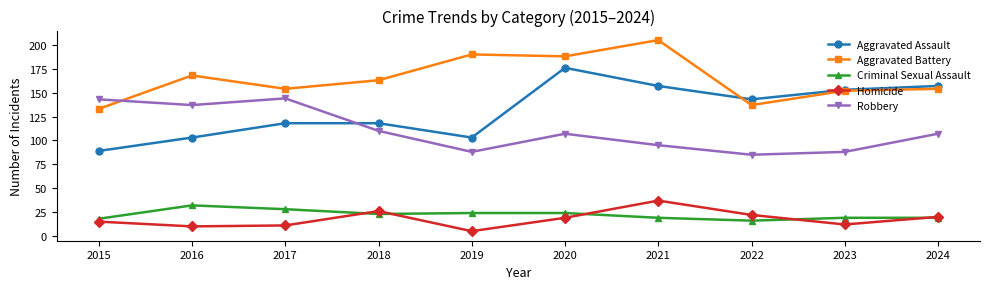

What is the average value of the Robbery series?

110